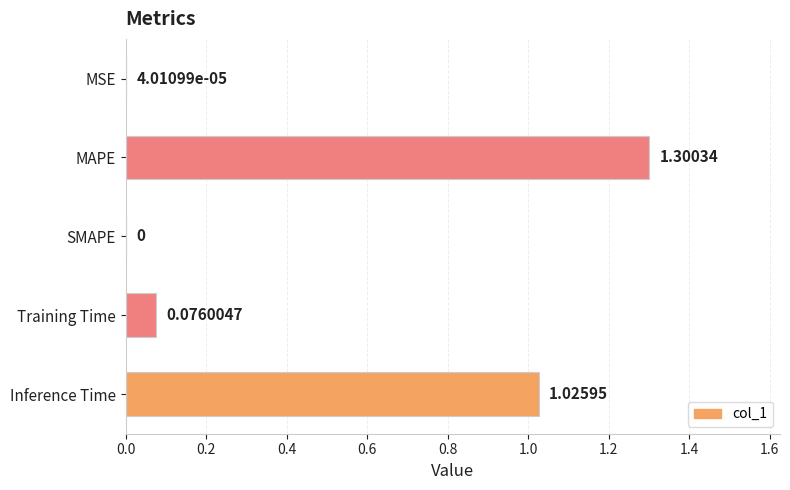

How many values are above zero?

4